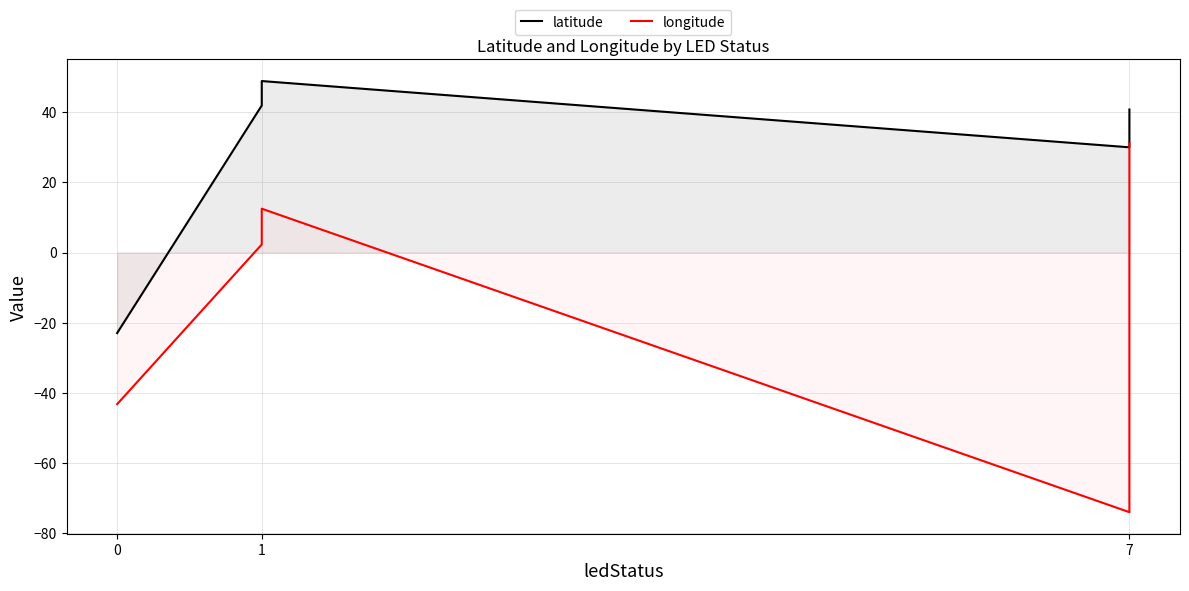

Reading left to right, transcribe all the data shown in this chart.

latitude: -23.0	41.9	48.9	30.0	40.7
longitude: -43.2	2.3	12.5	-74.0	31.1